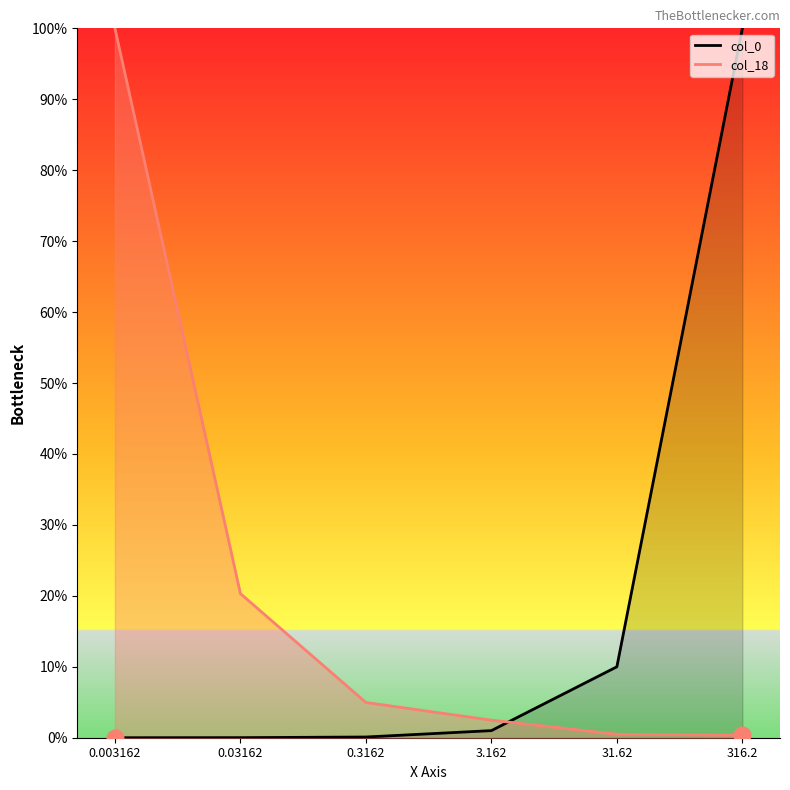

Between 316.2 and 31.62, which is larger?

316.2